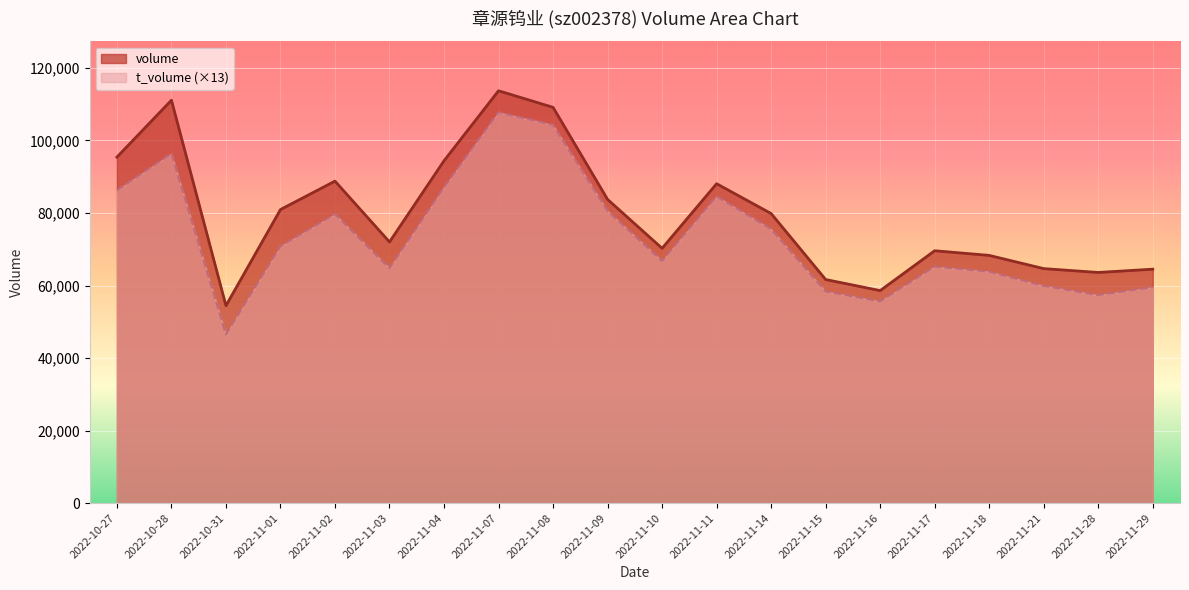

Between 2022-11-03 and 2022-11-16, which series saw the biggest shift?

volume